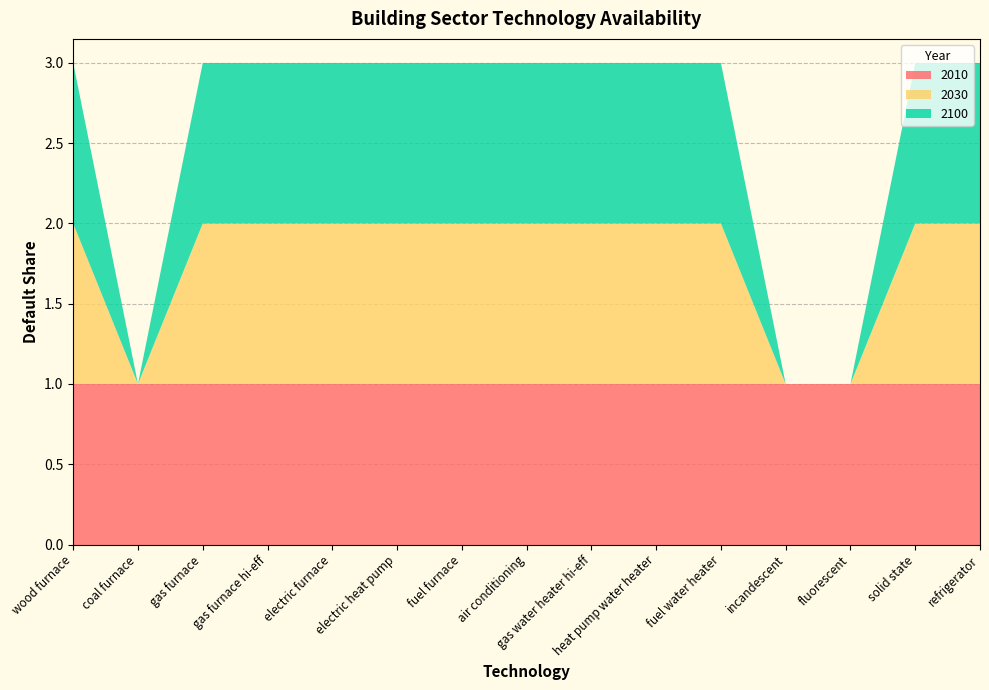

Reading left to right, extract all data points from this chart.

2010: 1	1	1	1	1	1	1	1	1	1	1	1	1	1	1
2030: 1	0	1	1	1	1	1	1	1	1	1	0	0	1	1
2100: 1	0	1	1	1	1	1	1	1	1	1	0	0	1	1